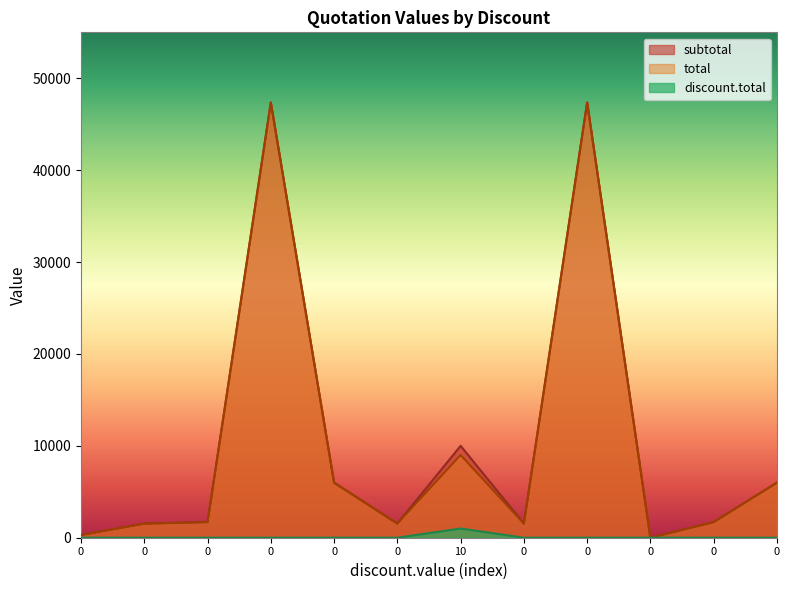

The total series shows 2769.2 at 0. True or false?

False